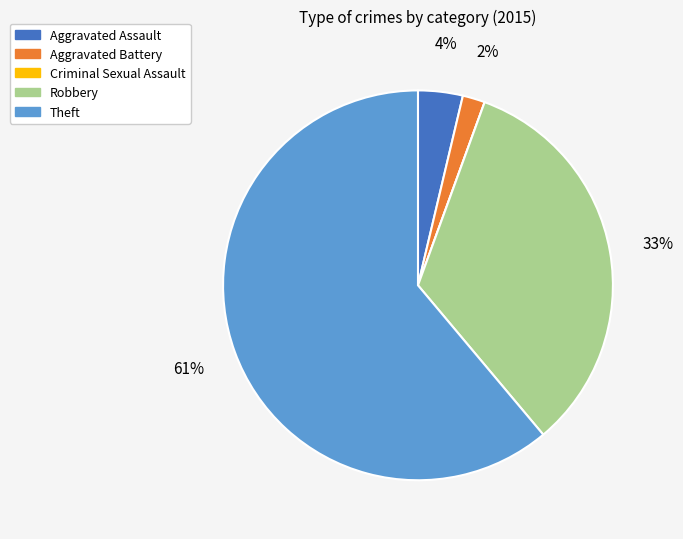

Which slice represents more than half of the pie?

Theft